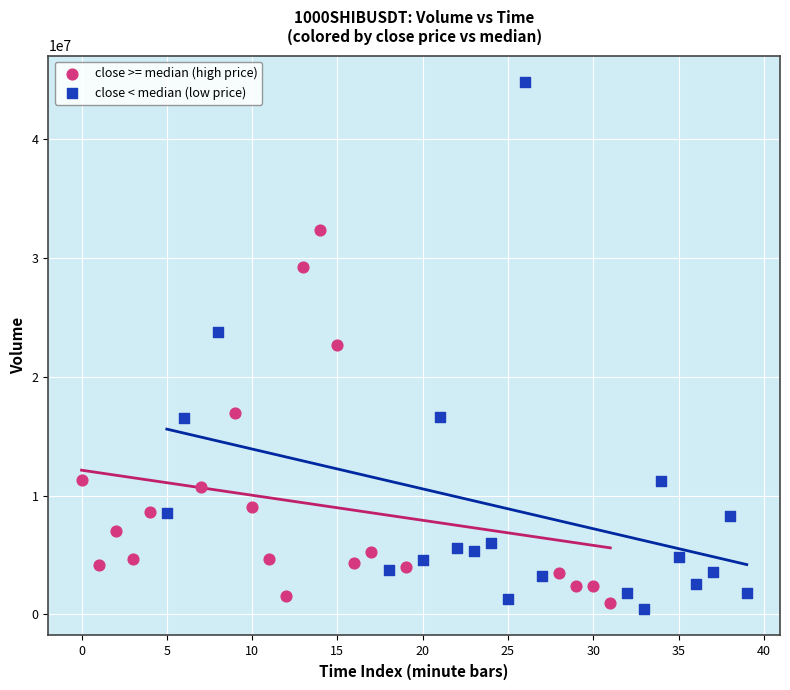

Which series contains the highest Y value?

close < median (low price)